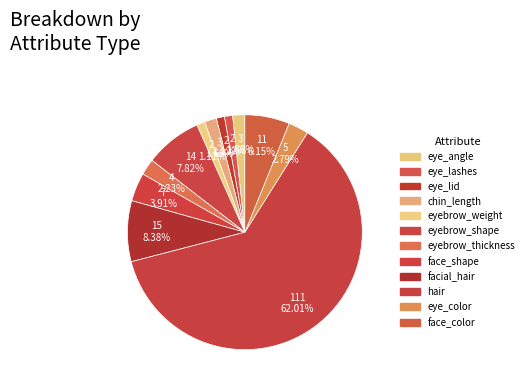

What is the total percentage of hair and eyebrow_thickness?

64.2%